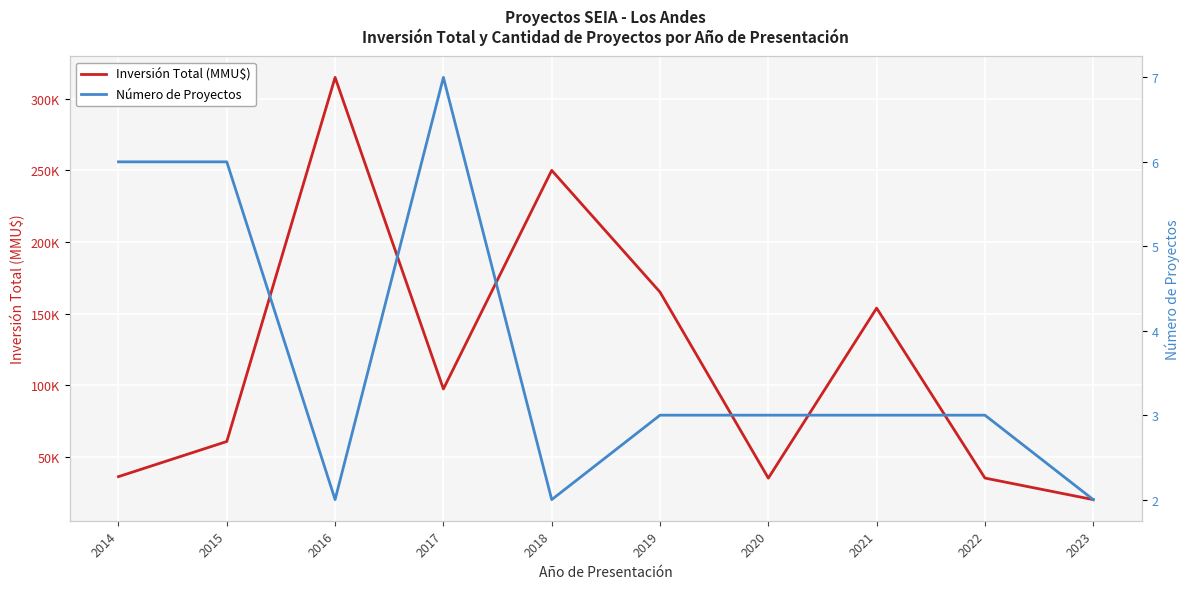

What is the minimum value shown in the chart?

2